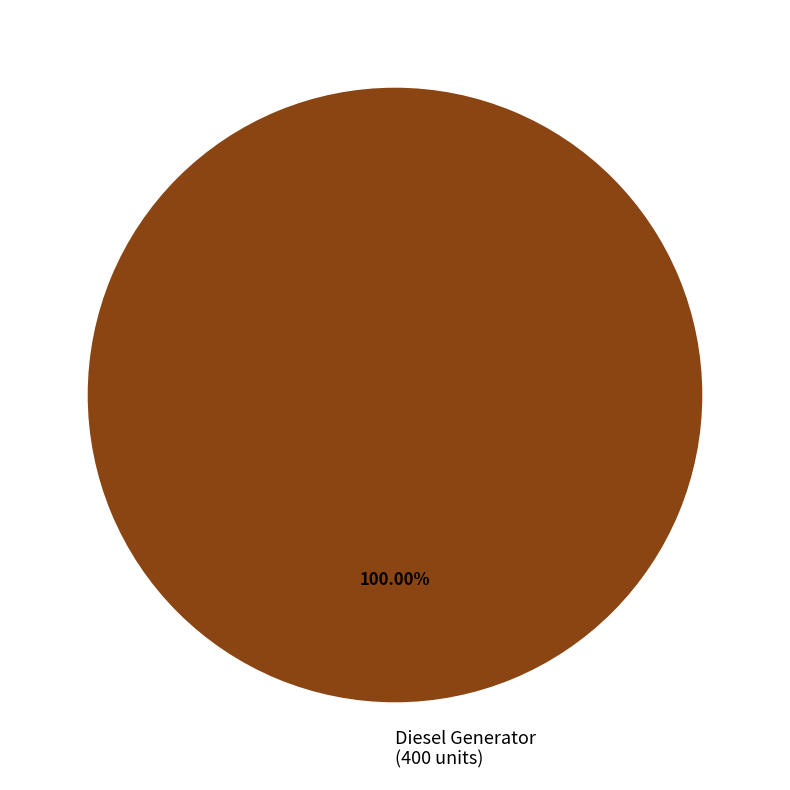

How many slices are in this pie chart?

1